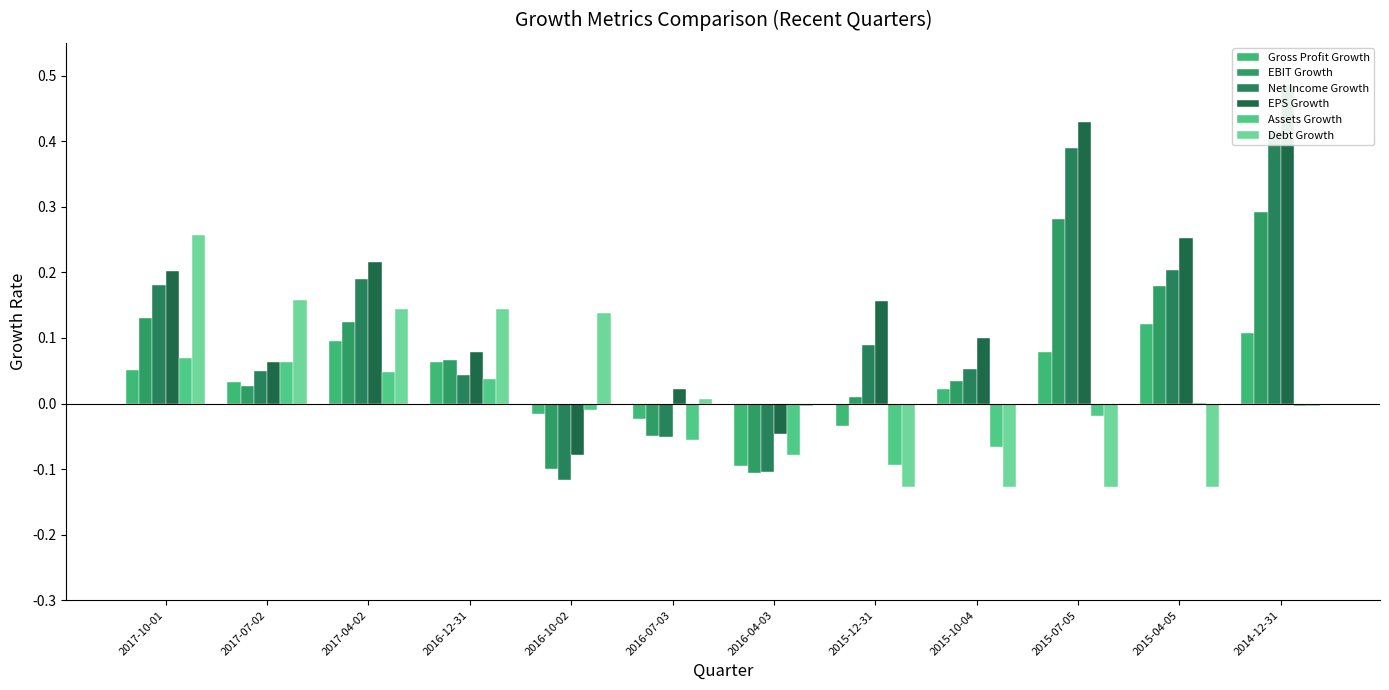

What is the maximum value shown in the chart?

0.5